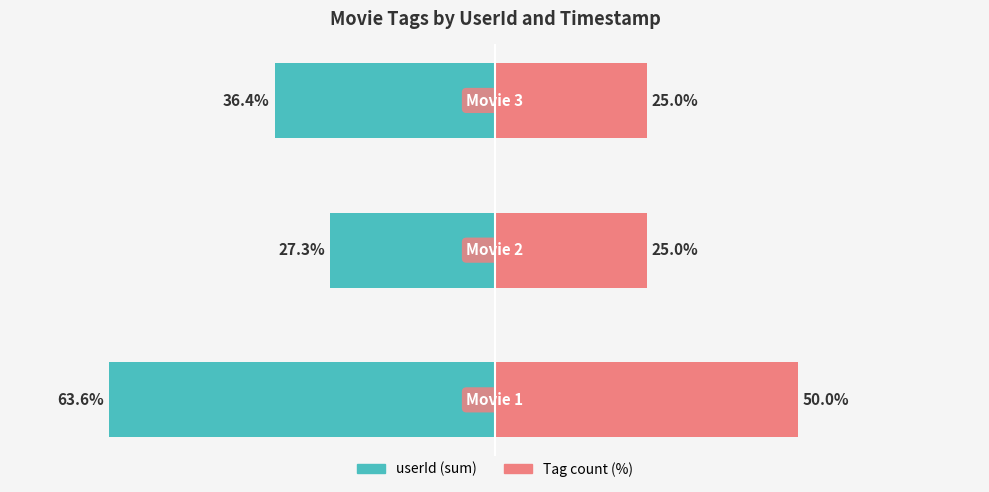

Reading left to right, extract all data points from this chart.

userId (sum): -63.6	-27.3	-36.4
Tag count (%): 50.0	25.0	25.0